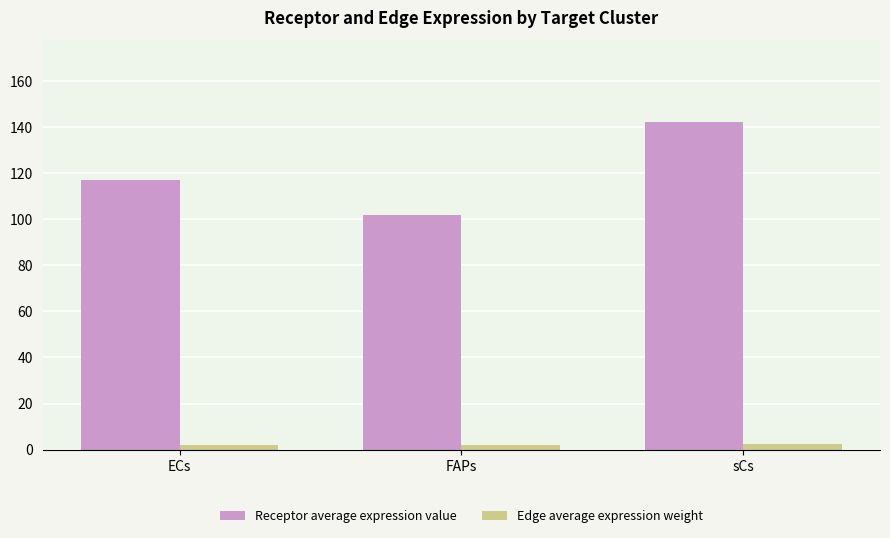

At FAPs, list the series in order from largest to smallest.

Receptor average expression value, Edge average expression weight